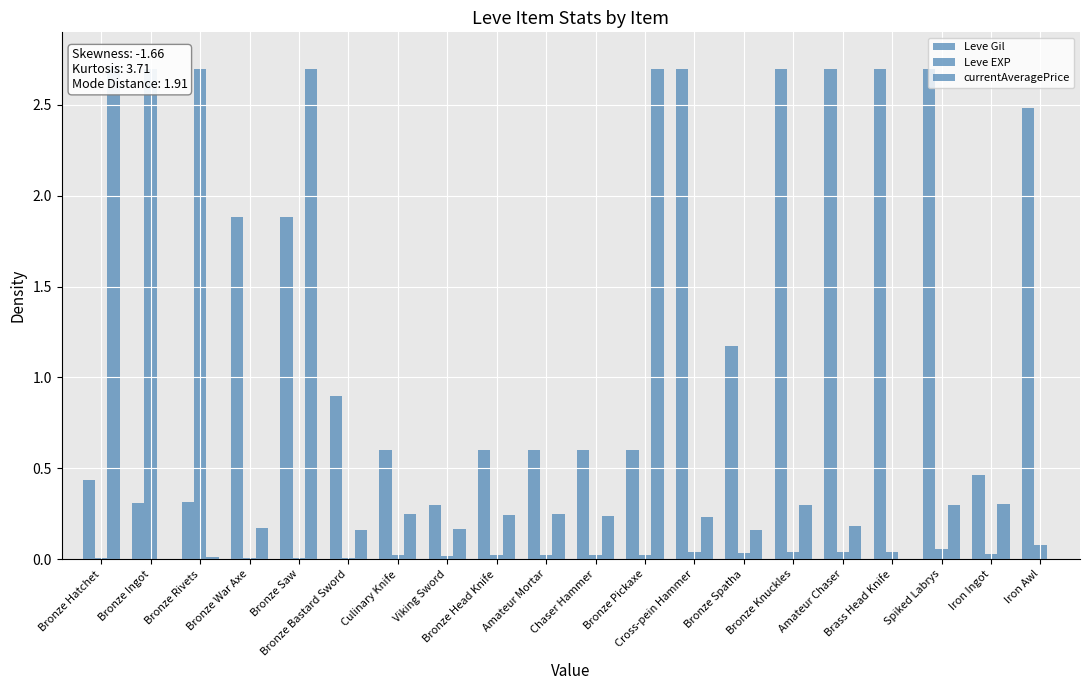

What is the value of the Leve Gil bar at the 4th from the left?

1.9